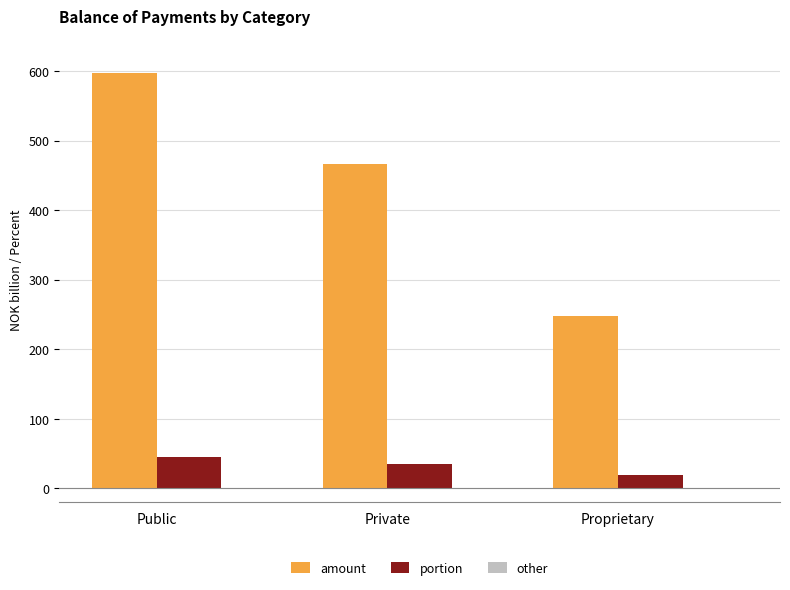

How many bars are there in total?

6